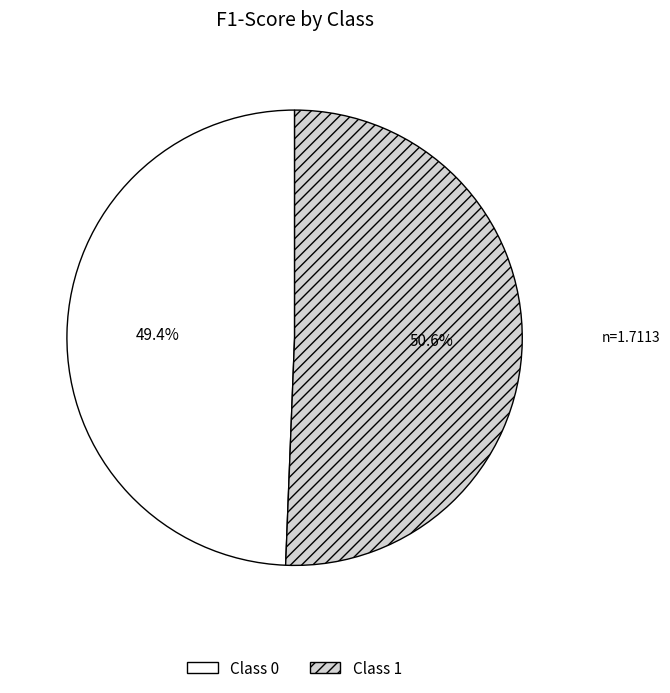

Does any single category account for the majority?

Yes